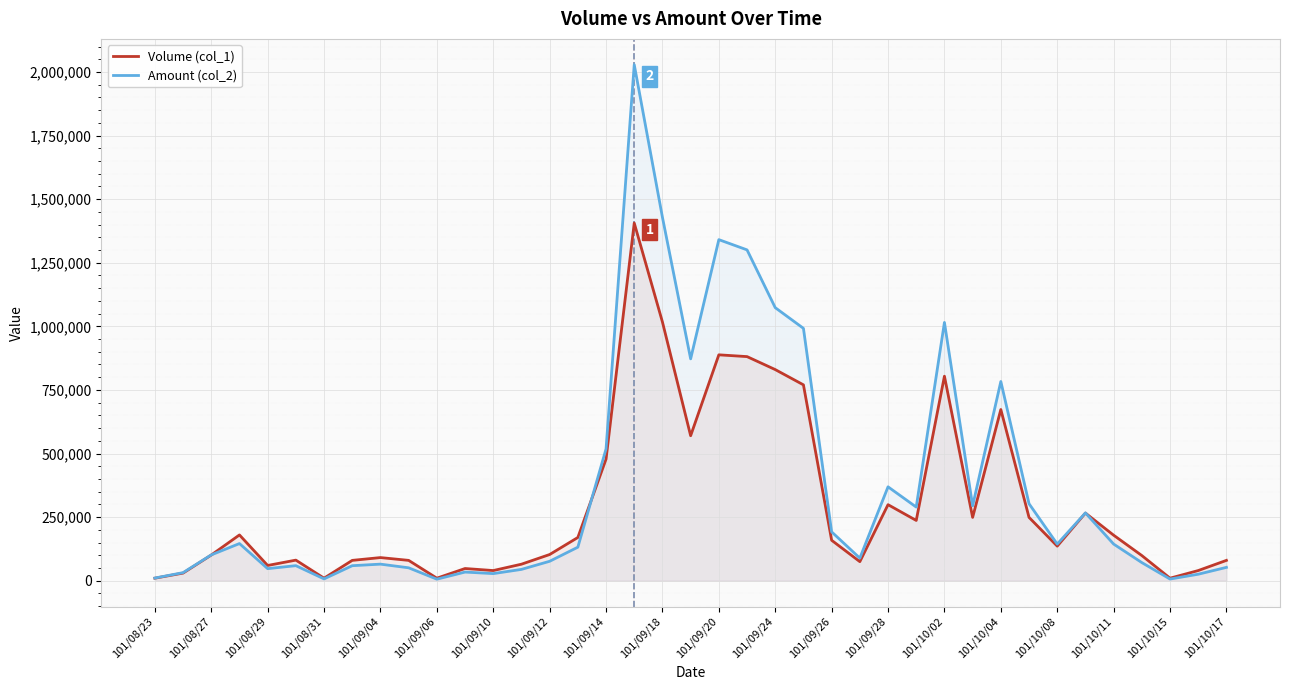

What is the sum of all Amount (col_2) values?

14500290